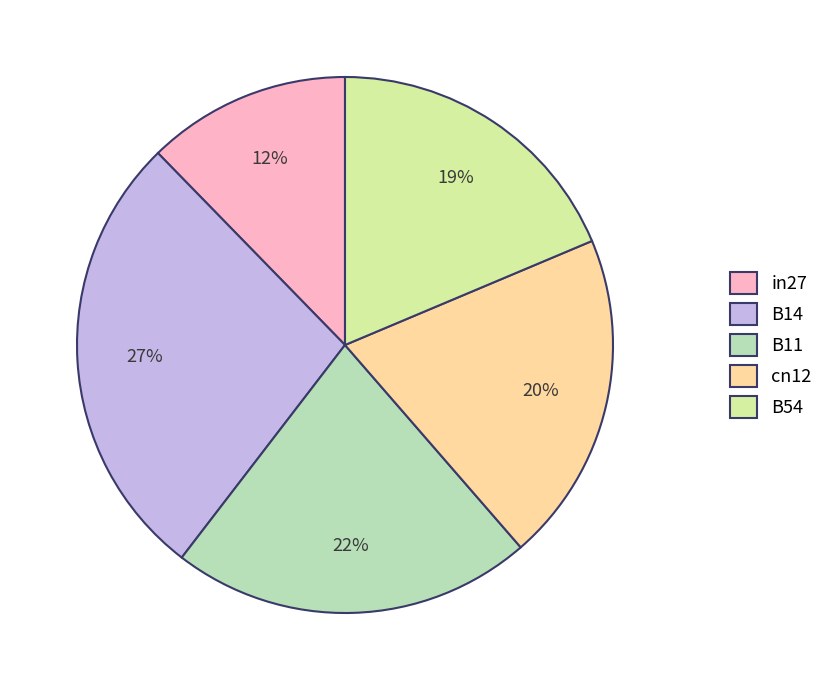

Approximately how many times larger is the value at B11 compared to B14?

0.8